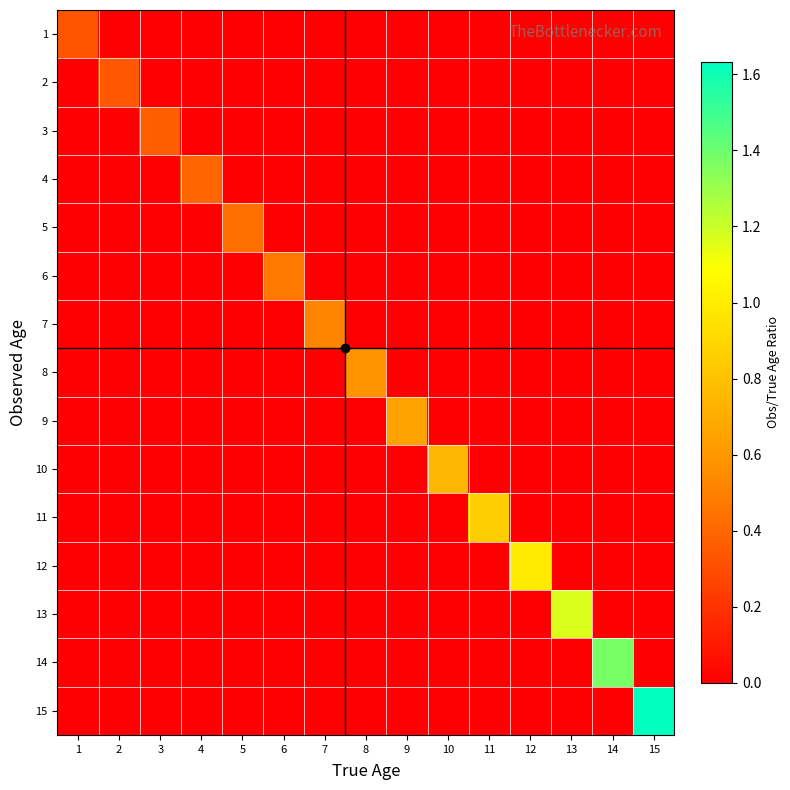

Reading left to right, extract all data points from this chart.

1: 1=0.3	2=0.0	3=0.0	4=0.0	5=0.0	6=0.0	7=0.0	8=0.0	9=0.0	10=0.0	11=0.0	12=0.0	13=0.0	14=0.0	15=0.0
2: 1=0.0	2=0.3	3=0.0	4=0.0	5=0.0	6=0.0	7=0.0	8=0.0	9=0.0	10=0.0	11=0.0	12=0.0	13=0.0	14=0.0	15=0.0
3: 1=0.0	2=0.0	3=0.4	4=0.0	5=0.0	6=0.0	7=0.0	8=0.0	9=0.0	10=0.0	11=0.0	12=0.0	13=0.0	14=0.0	15=0.0
4: 1=0.0	2=0.0	3=0.0	4=0.4	5=0.0	6=0.0	7=0.0	8=0.0	9=0.0	10=0.0	11=0.0	12=0.0	13=0.0	14=0.0	15=0.0
5: 1=0.0	2=0.0	3=0.0	4=0.0	5=0.4	6=0.0	7=0.0	8=0.0	9=0.0	10=0.0	11=0.0	12=0.0	13=0.0	14=0.0	15=0.0
6: 1=0.0	2=0.0	3=0.0	4=0.0	5=0.0	6=0.5	7=0.0	8=0.0	9=0.0	10=0.0	11=0.0	12=0.0	13=0.0	14=0.0	15=0.0
7: 1=0.0	2=0.0	3=0.0	4=0.0	5=0.0	6=0.0	7=0.5	8=0.0	9=0.0	10=0.0	11=0.0	12=0.0	13=0.0	14=0.0	15=0.0
8: 1=0.0	2=0.0	3=0.0	4=0.0	5=0.0	6=0.0	7=0.0	8=0.6	9=0.0	10=0.0	11=0.0	12=0.0	13=0.0	14=0.0	15=0.0
9: 1=0.0	2=0.0	3=0.0	4=0.0	5=0.0	6=0.0	7=0.0	8=0.0	9=0.7	10=0.0	11=0.0	12=0.0	13=0.0	14=0.0	15=0.0
10: 1=0.0	2=0.0	3=0.0	4=0.0	5=0.0	6=0.0	7=0.0	8=0.0	9=0.0	10=0.7	11=0.0	12=0.0	13=0.0	14=0.0	15=0.0
11: 1=0.0	2=0.0	3=0.0	4=0.0	5=0.0	6=0.0	7=0.0	8=0.0	9=0.0	10=0.0	11=0.9	12=0.0	13=0.0	14=0.0	15=0.0
12: 1=0.0	2=0.0	3=0.0	4=0.0	5=0.0	6=0.0	7=0.0	8=0.0	9=0.0	10=0.0	11=0.0	12=1.0	13=0.0	14=0.0	15=0.0
13: 1=0.0	2=0.0	3=0.0	4=0.0	5=0.0	6=0.0	7=0.0	8=0.0	9=0.0	10=0.0	11=0.0	12=0.0	13=1.2	14=0.0	15=0.0
14: 1=0.0	2=0.0	3=0.0	4=0.0	5=0.0	6=0.0	7=0.0	8=0.0	9=0.0	10=0.0	11=0.0	12=0.0	13=0.0	14=1.4	15=0.0
15: 1=0.0	2=0.0	3=0.0	4=0.0	5=0.0	6=0.0	7=0.0	8=0.0	9=0.0	10=0.0	11=0.0	12=0.0	13=0.0	14=0.0	15=1.6